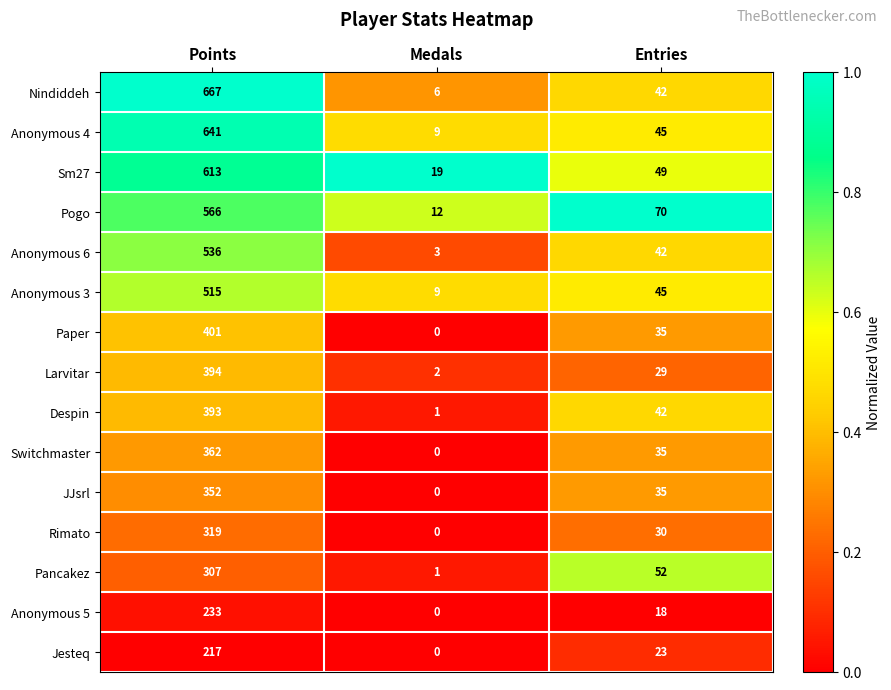

What is the total value across all series at Entries?

592